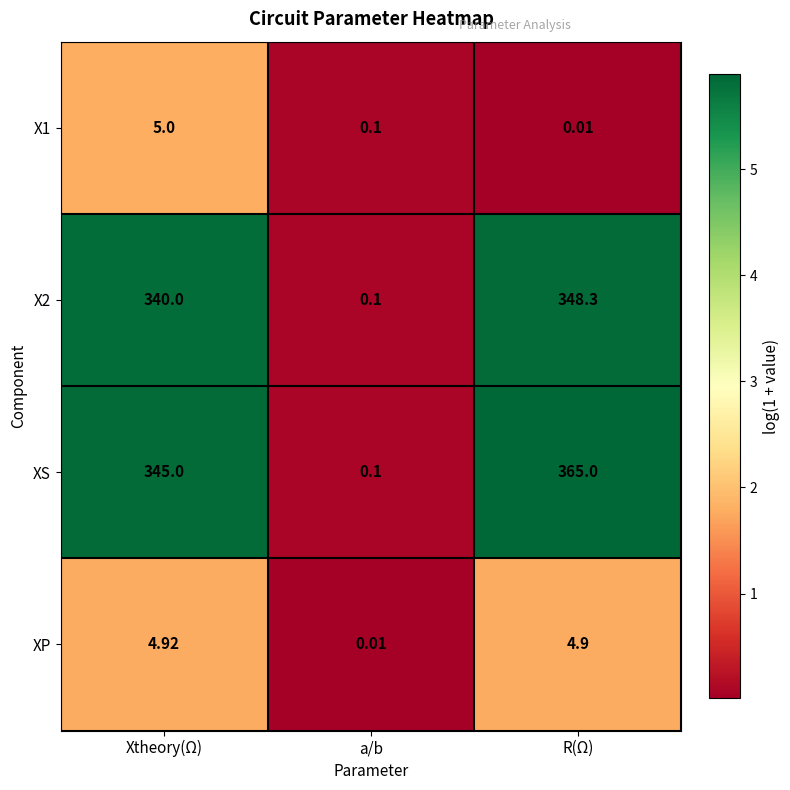

How many values in the XS series are below 345?

1